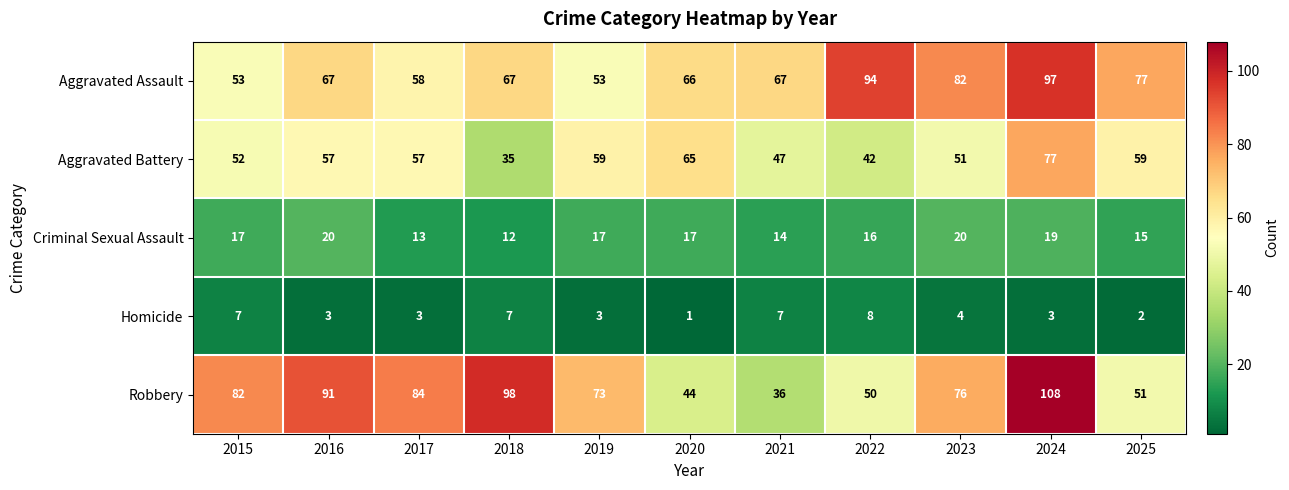

Rank the series at 2018 from highest to lowest value.

Robbery, Aggravated Assault, Aggravated Battery, Criminal Sexual Assault, Homicide